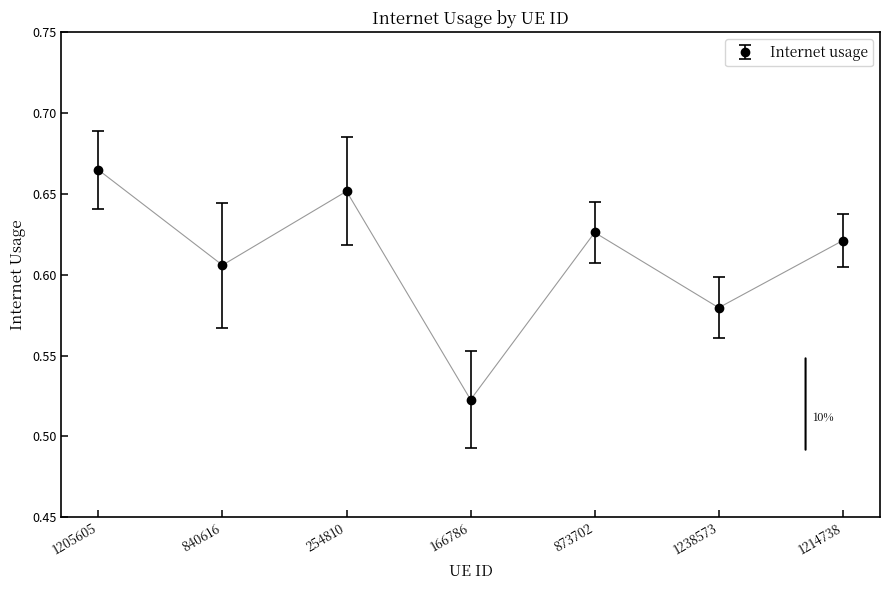

What is the difference between the maximum and minimum values?

0.1